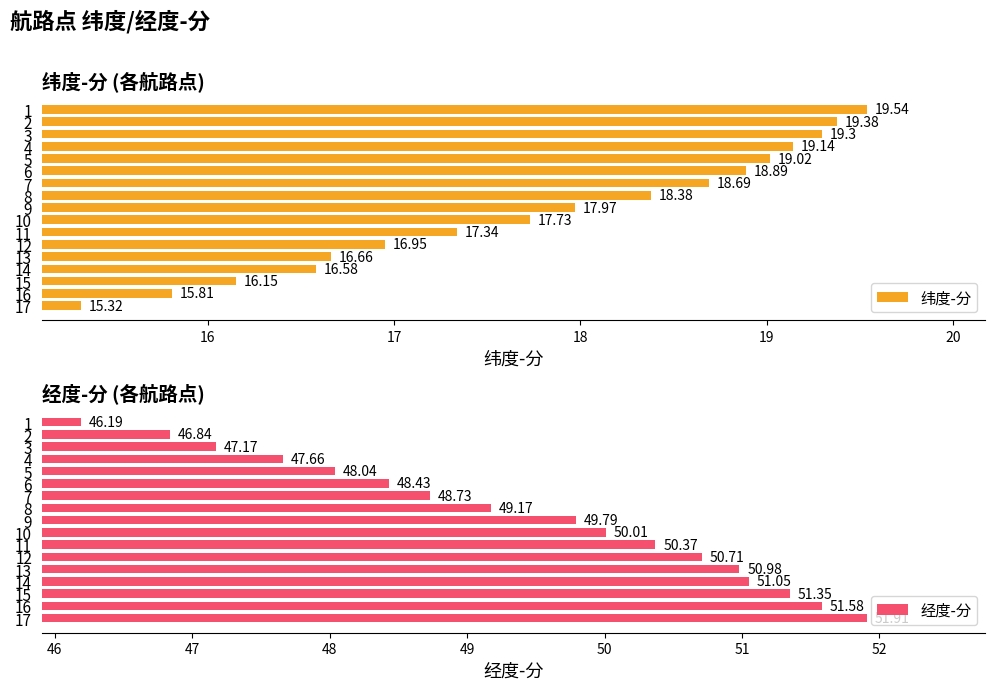

What is the value of the 纬度-分 bar at the 2nd from the left?

19.4